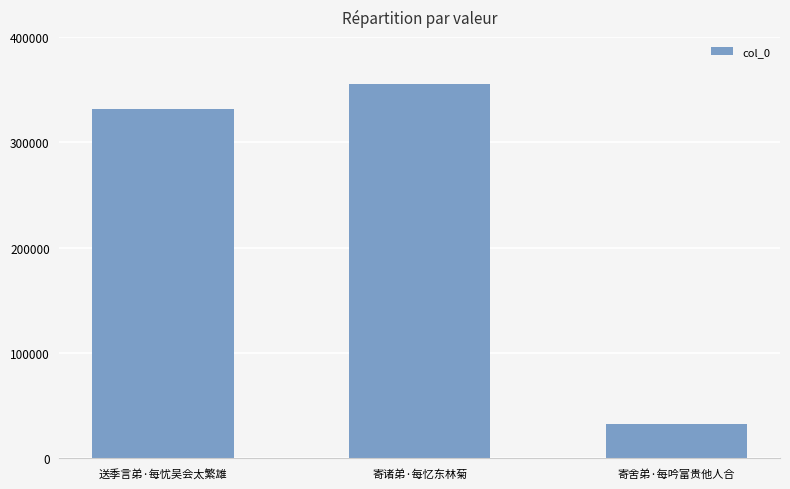

Reading left to right, extract all data points from this chart.

331383	354996	32501